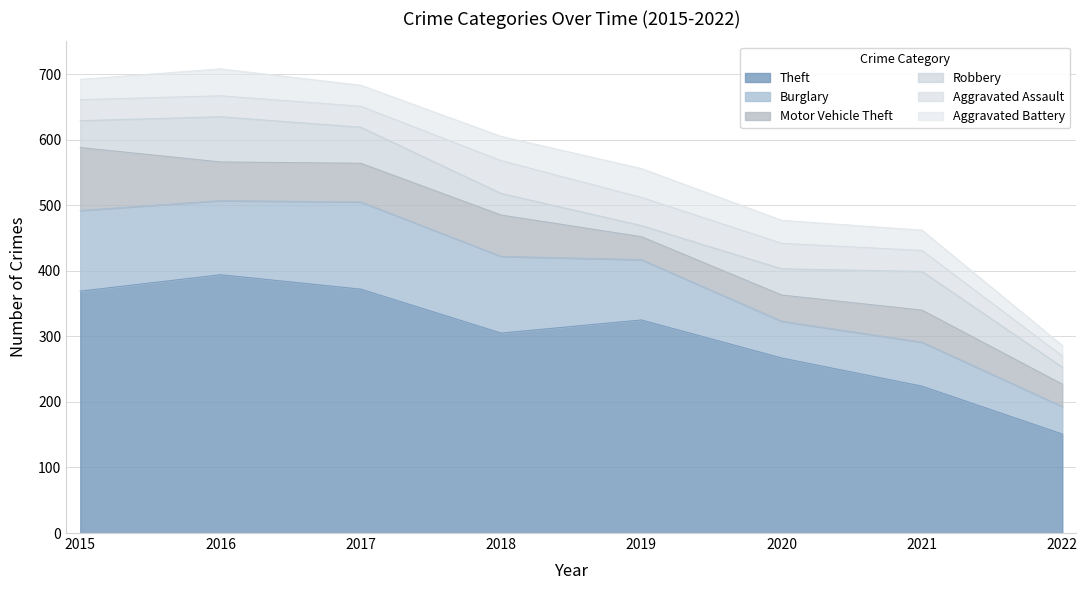

How many data points in Robbery are above 41?

3